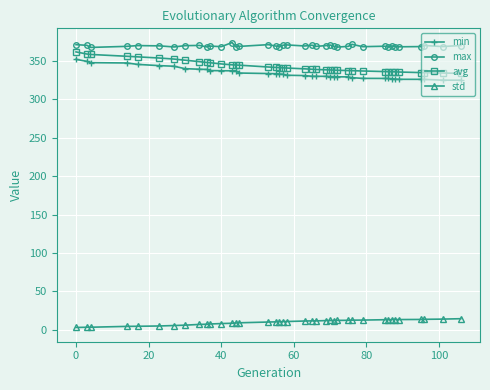

True or false: min and max intersect in this chart.

False